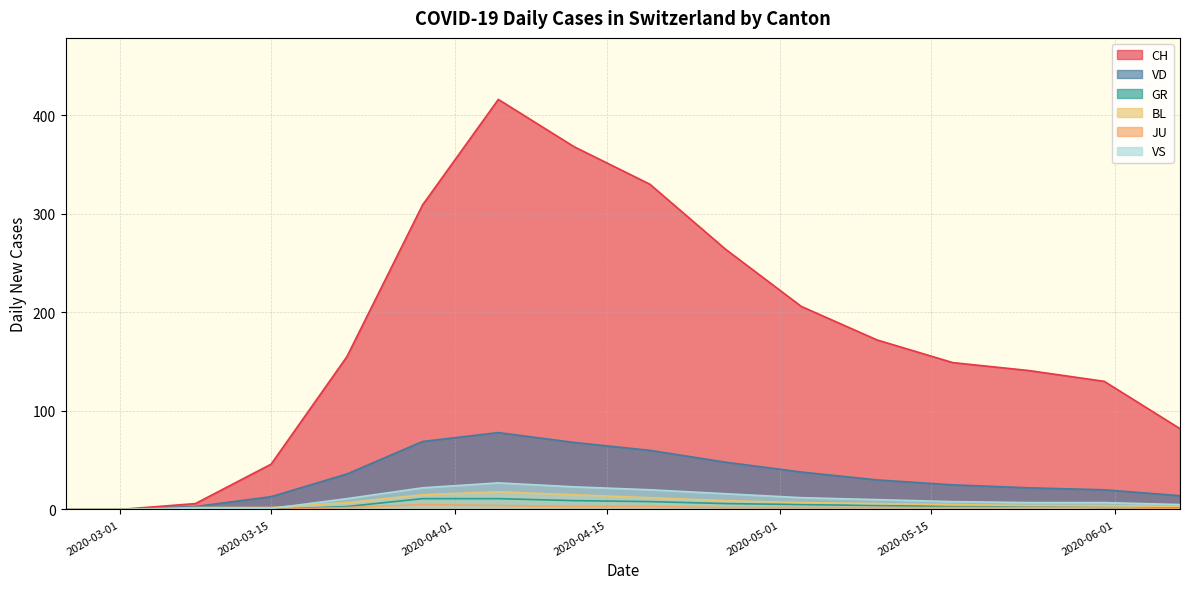

What is the value of the JU point at the 18th from the left?

1